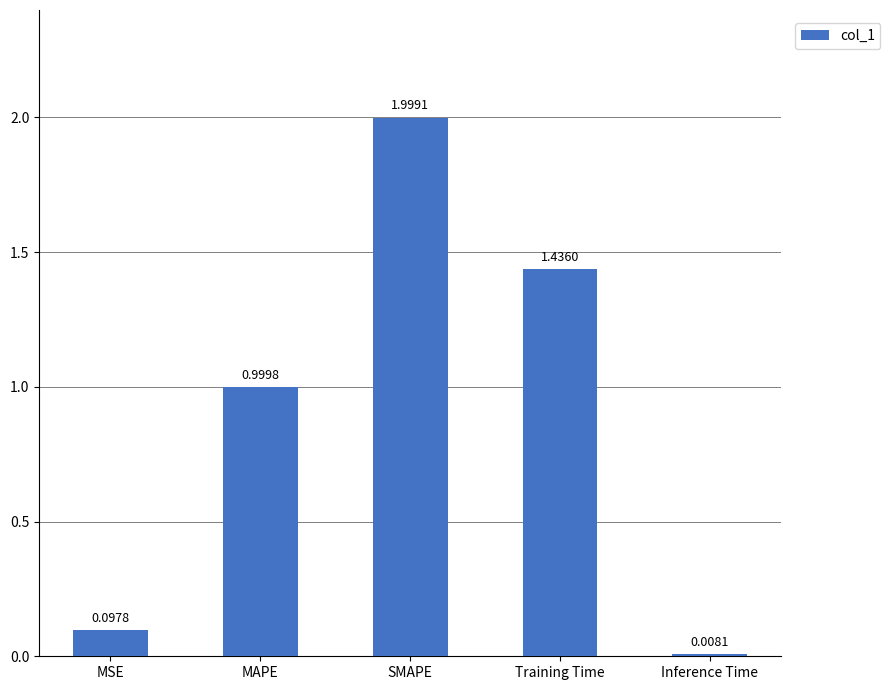

What is the average value?

0.9